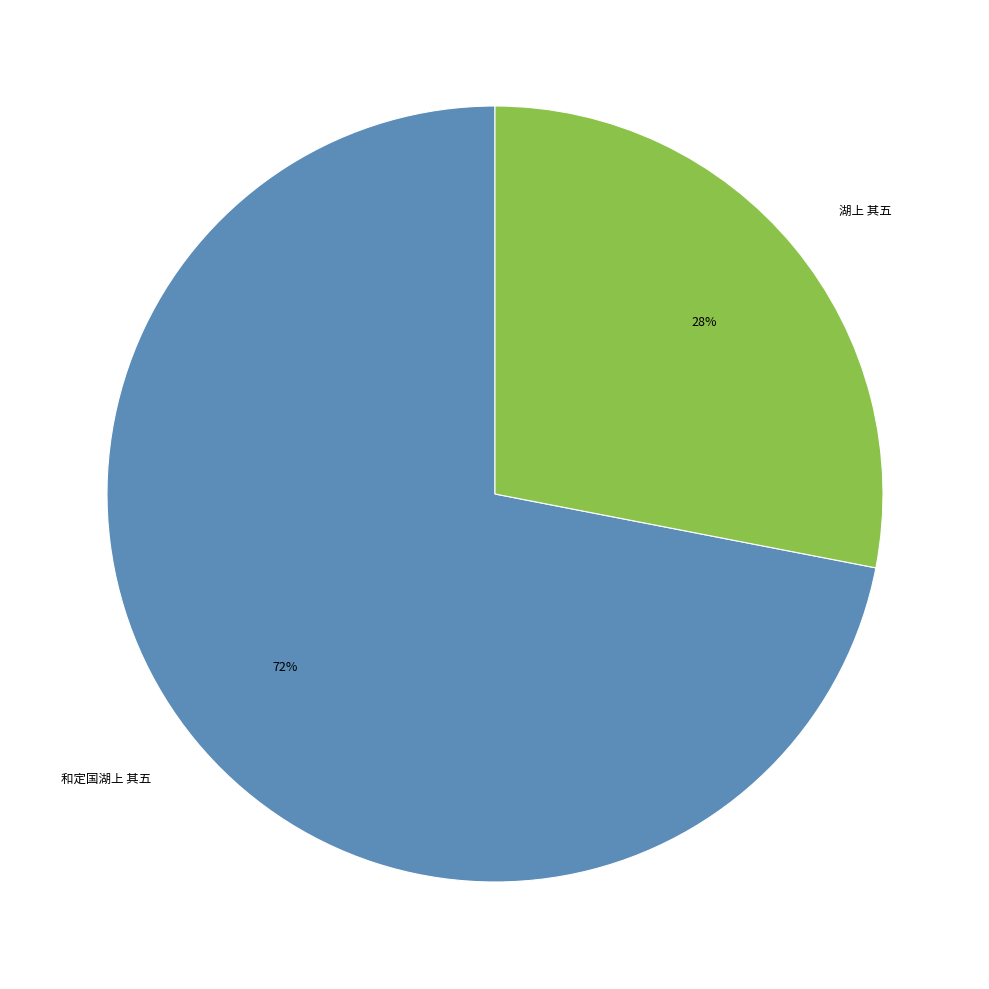

Count the number of slices in the pie.

2